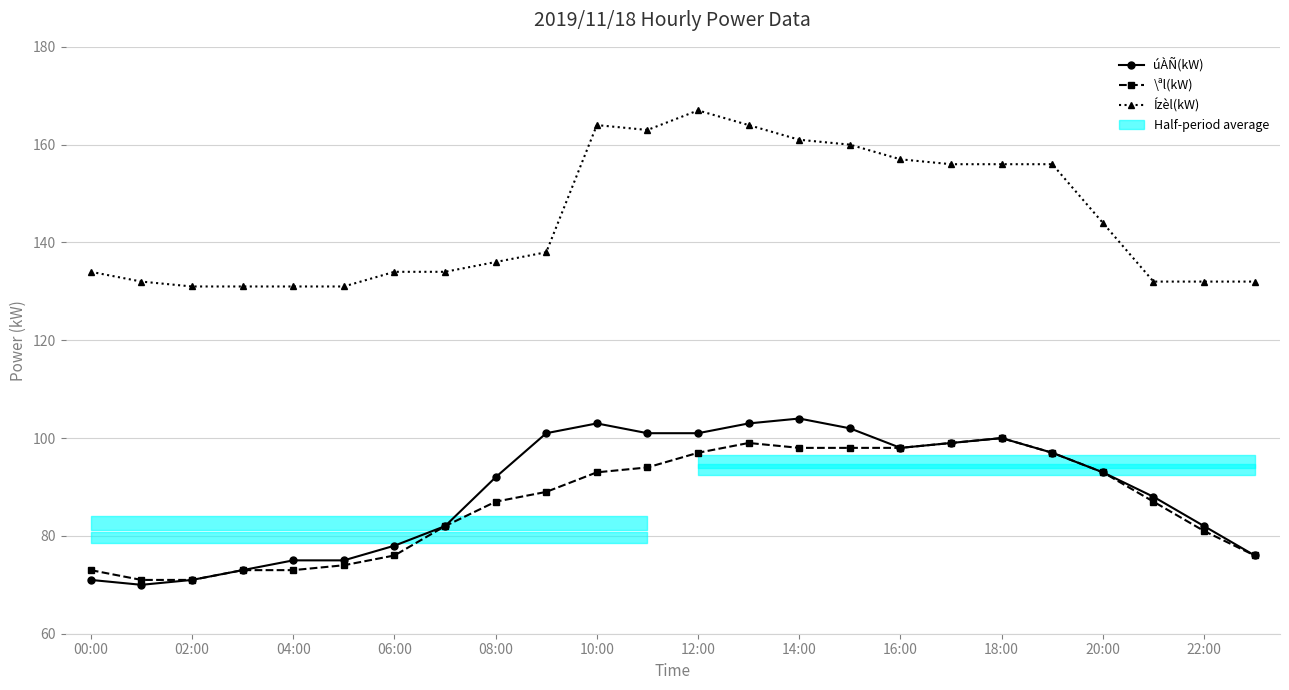

True or false: \ªl(kW) has more than 0 points higher than both neighbors.

True